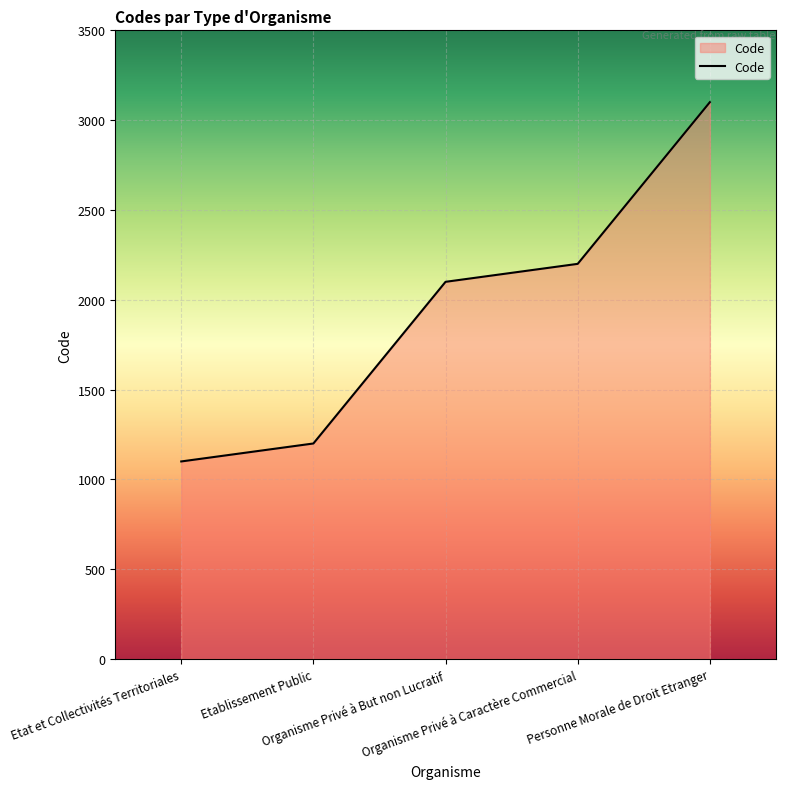

Does the chart have visible grid lines?

Yes